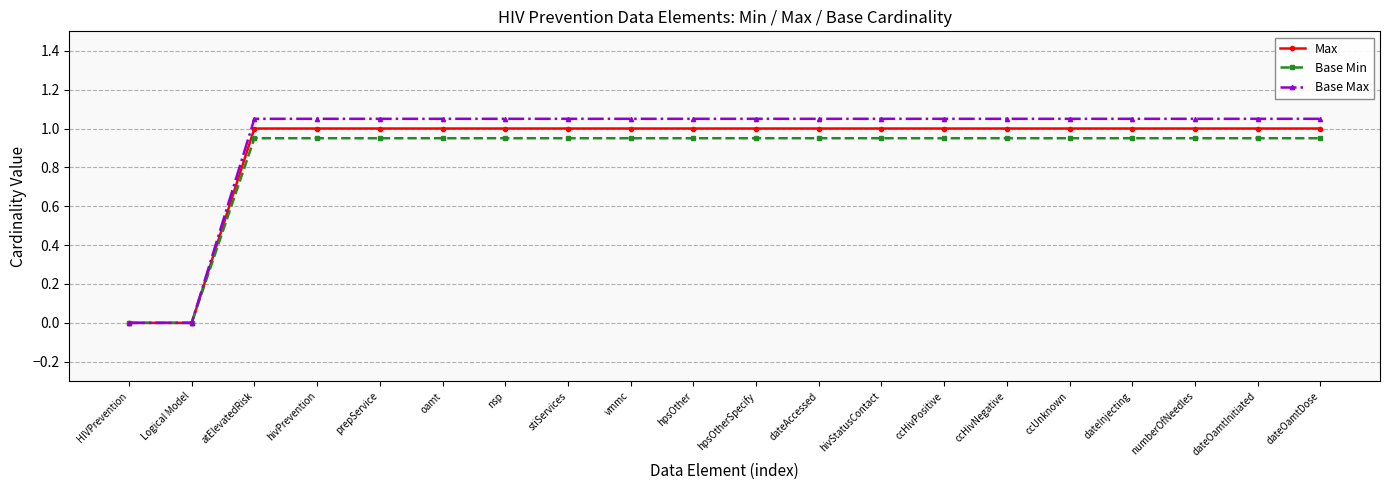

Which series has the largest total across all categories?

Base Max